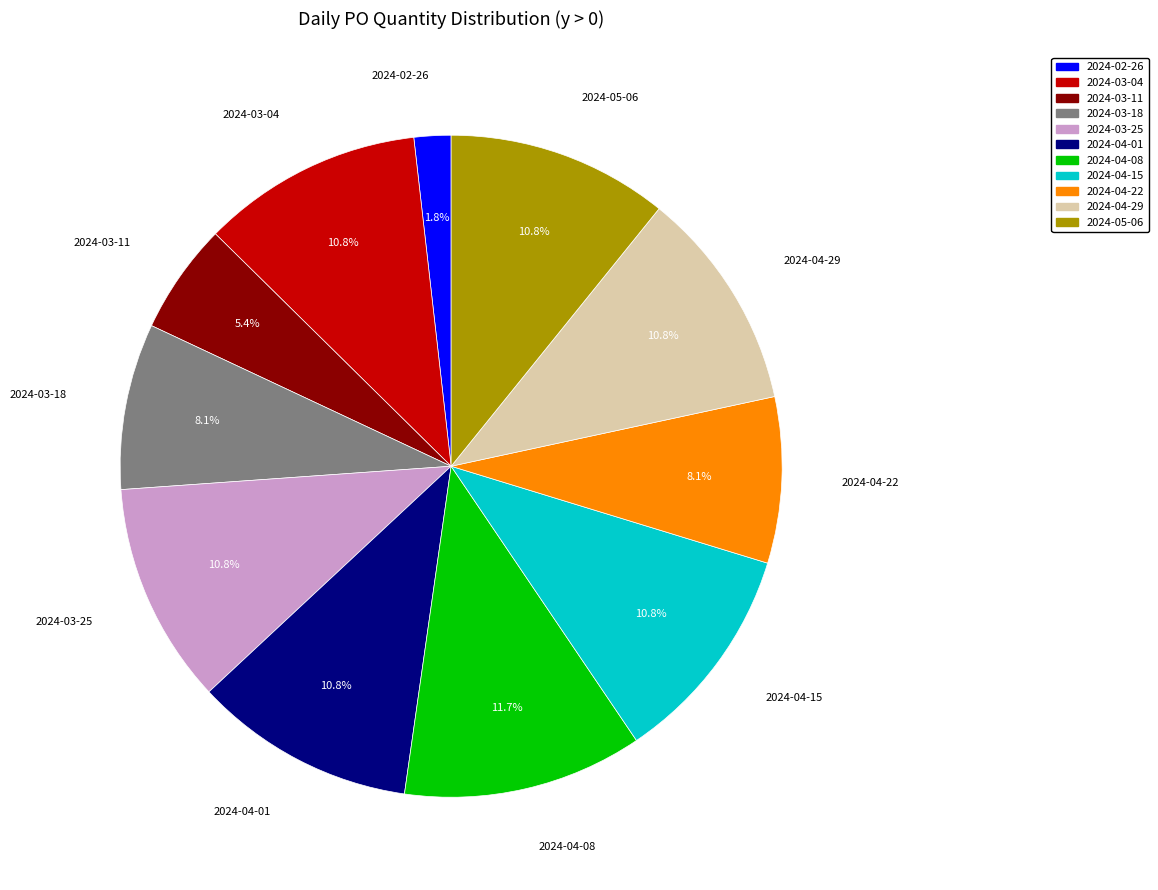

Count the number of slices in the pie.

11